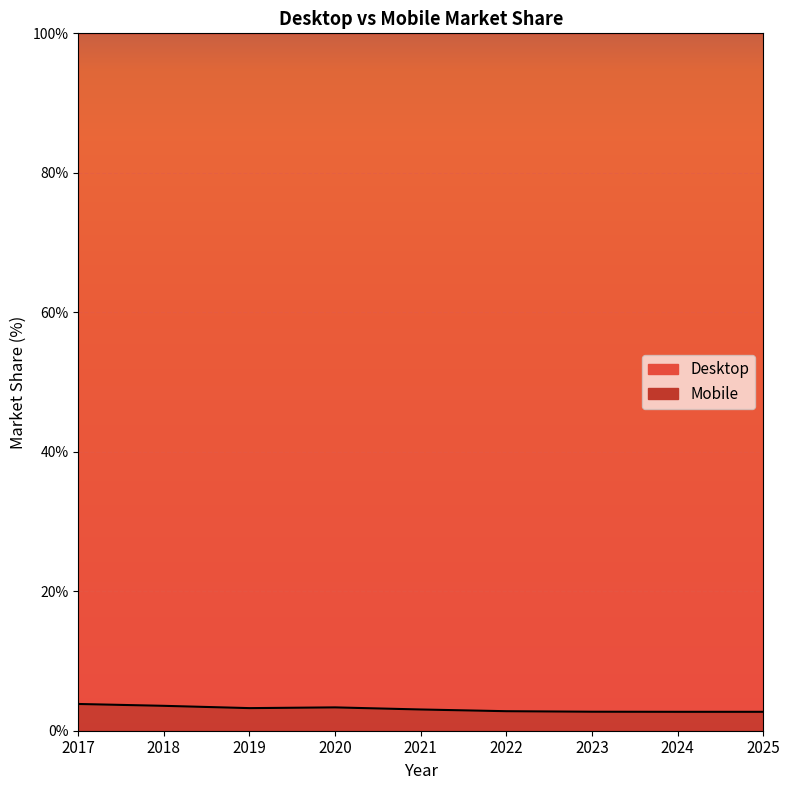

Reading left to right, list all the values displayed in this chart.

3.8	3.6	3.2	3.3	3.0	2.8	2.7	2.7	2.7